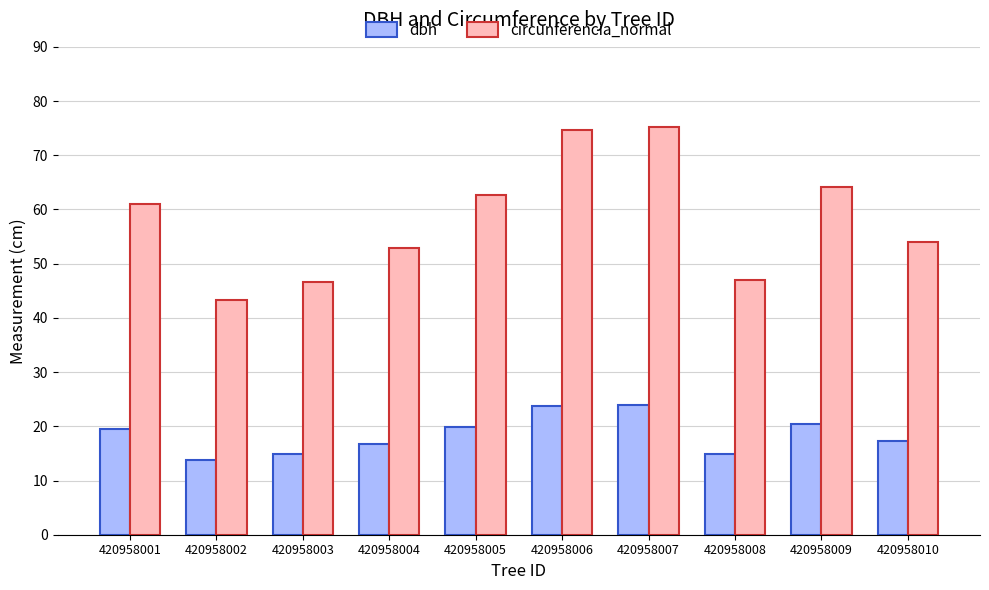

The value of circunferencia_normal at 420958007 is 128.3. True or false?

False